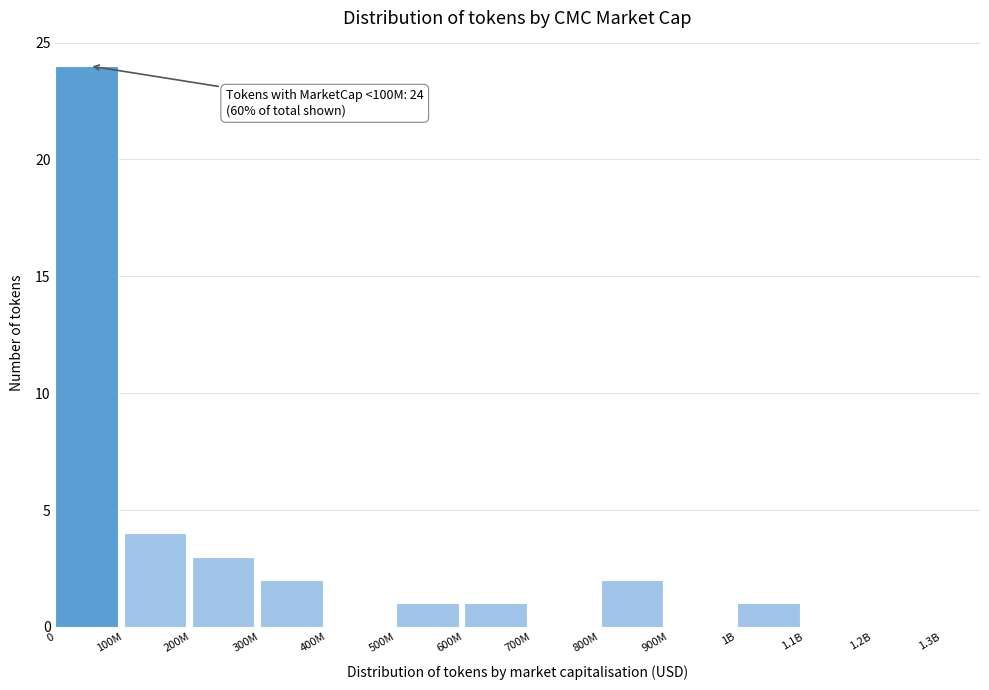

Reading left to right, transcribe all the data shown in this chart.

0=24	100M=4	200M=3	300M=2	400M=0	500M=1	600M=1	700M=0	800M=2	900M=0	1B=1	1.1B=0	1.2B=0